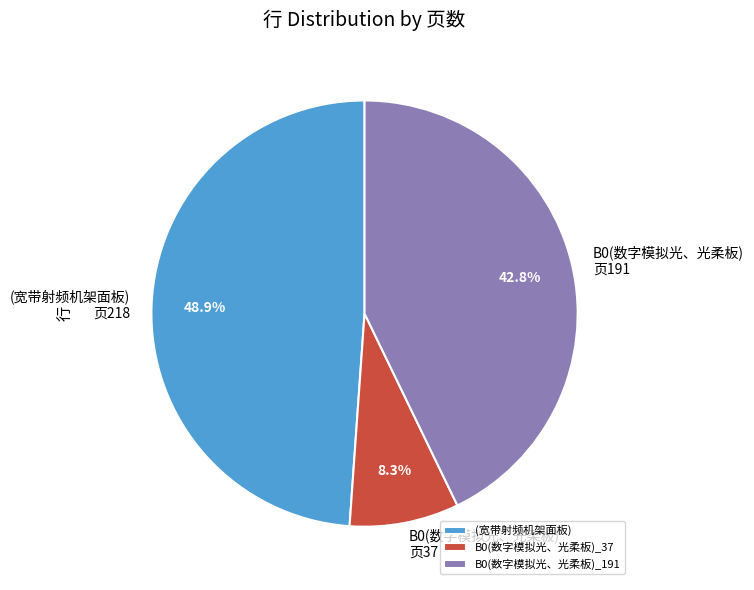

Is (宽带射频机架面板) the majority of the pie?

No